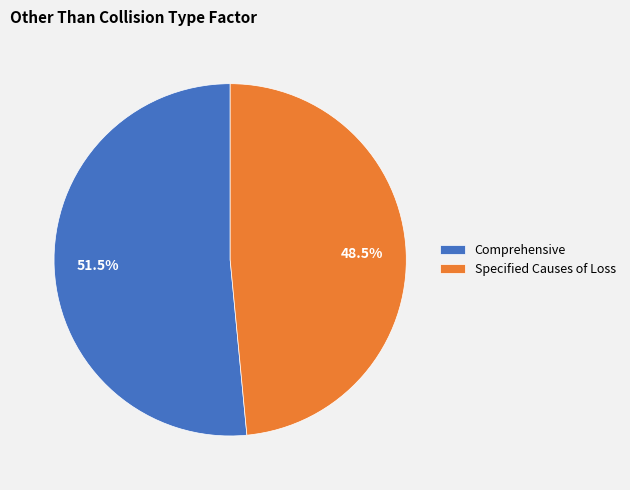

To the nearest percent, what is the combined percentage of Comprehensive and Specified Causes of Loss?

100%